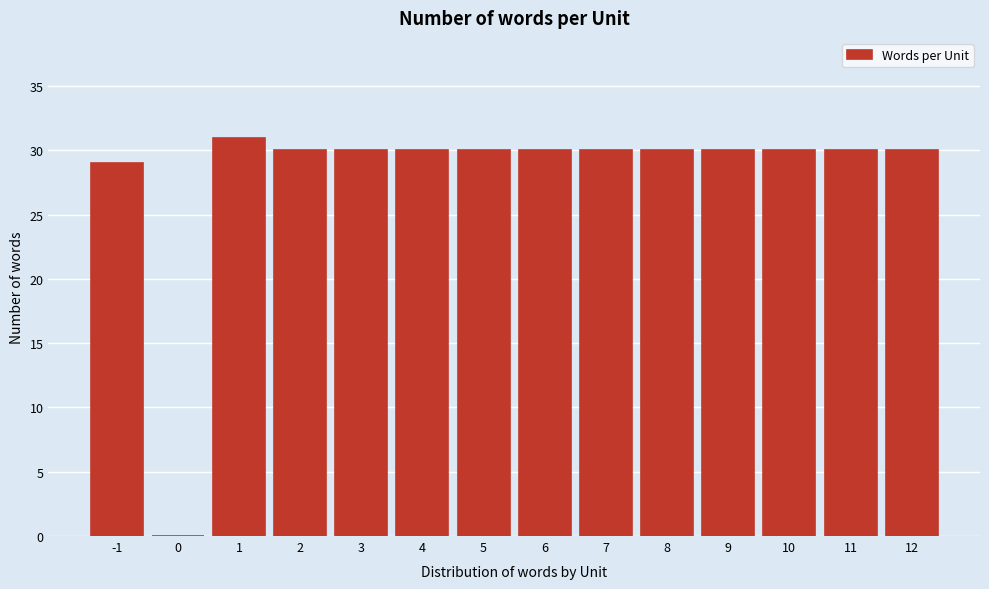

Reading right to left, transcribe all the data shown in this chart.

12=30	11=30	10=30	9=30	8=30	7=30	6=30	5=30	4=30	3=30	2=30	1=31	0=0	-1=29